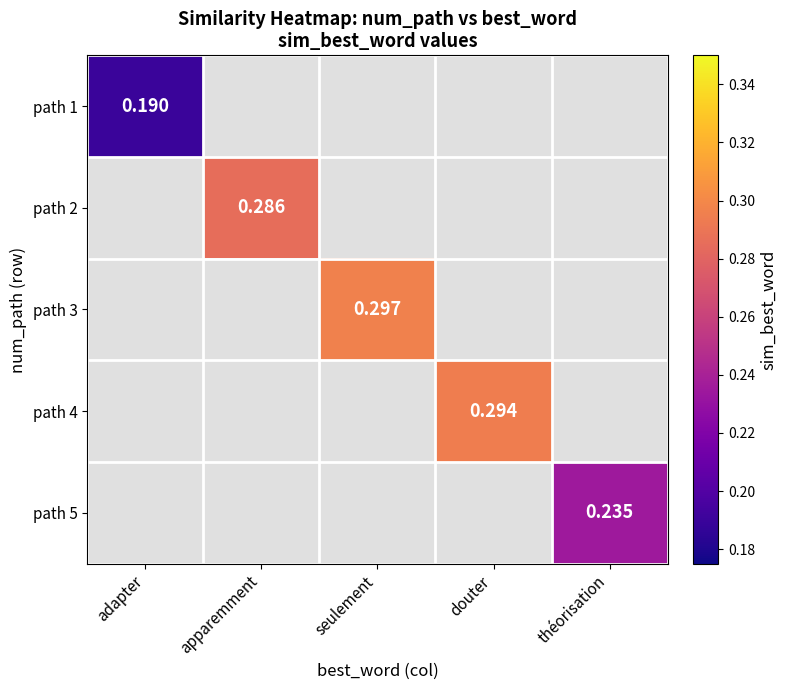

At which category does the chart reach its peak across all series?

seulement